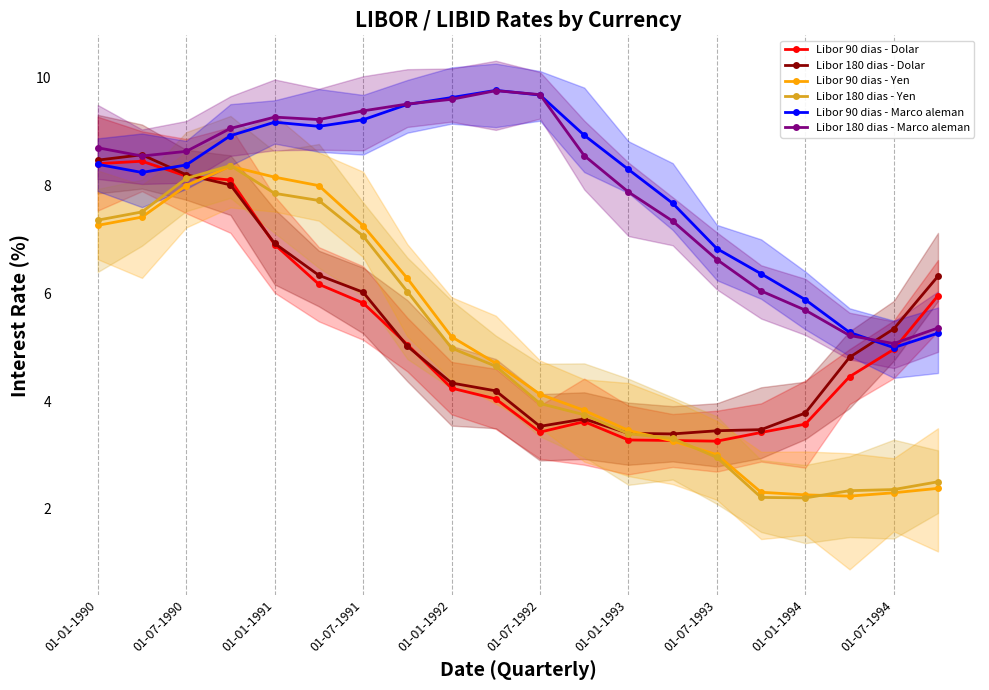

Rank the series by their maximum value, from lowest to highest.

Libor 90 dias - Yen, Libor 180 dias - Yen, Libor 90 dias - Dolar, Libor 180 dias - Dolar, Libor 180 dias - Marco aleman, Libor 90 dias - Marco aleman